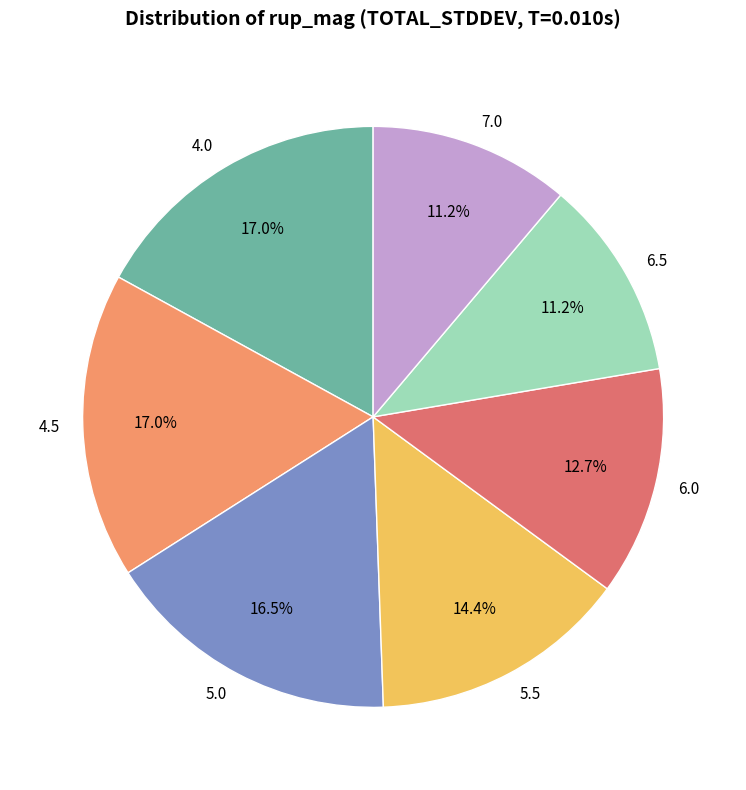

Is it true that 4.5 is 8% of the pie?

False